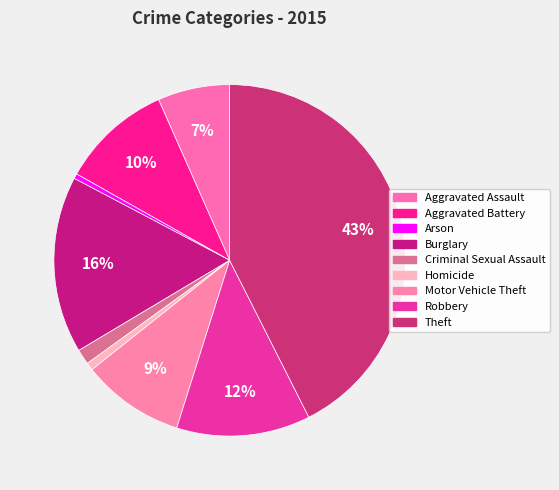

To the nearest percent, what is the difference between the largest and smallest slice percentages?

42%